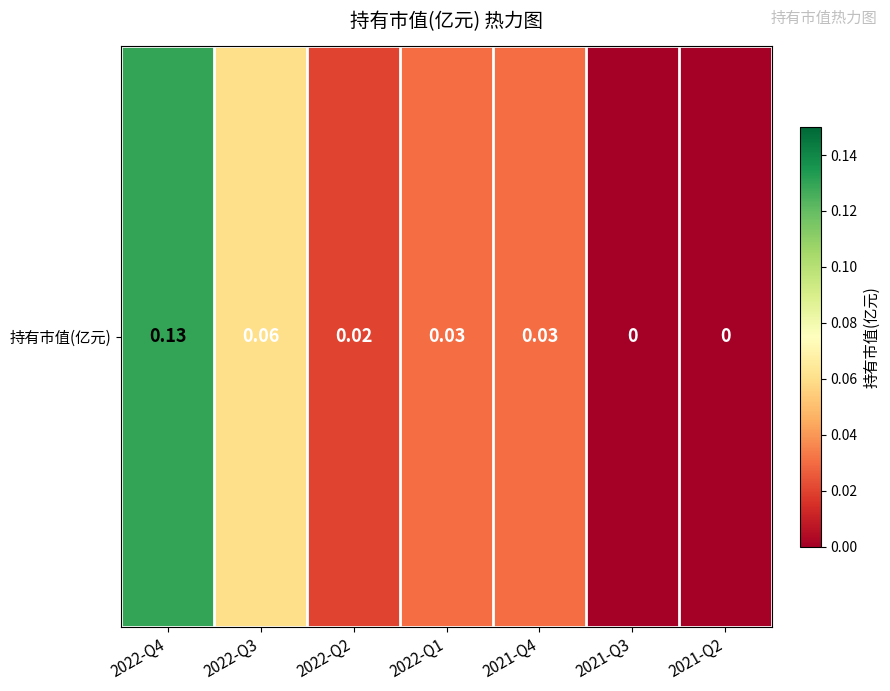

Which label corresponds to the smallest value in the chart?

2021-Q3